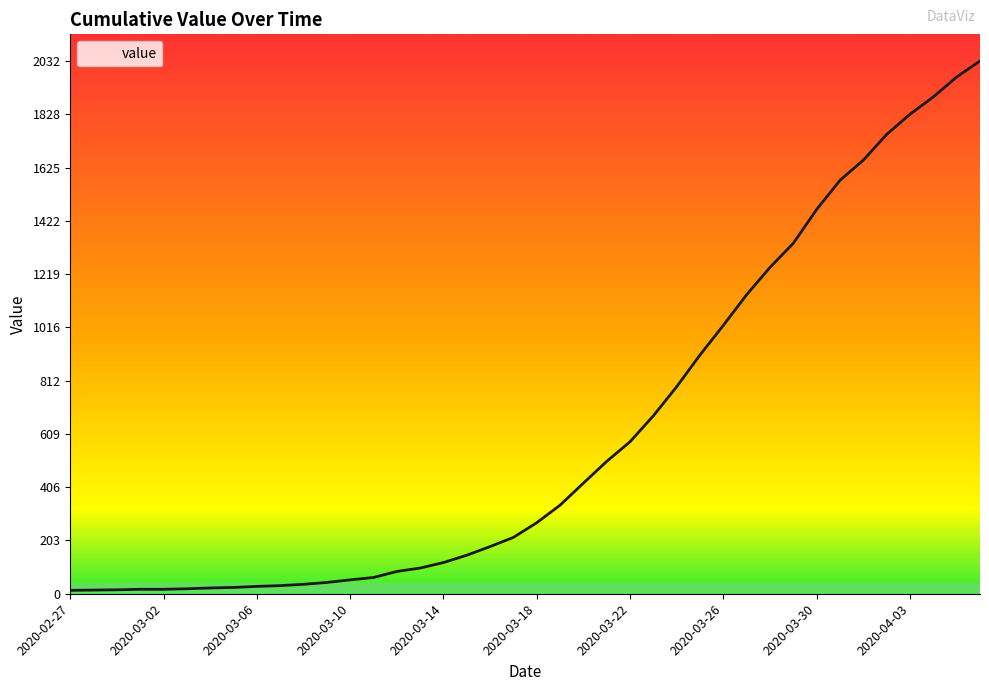

What is the difference between the maximum and minimum values?

2019